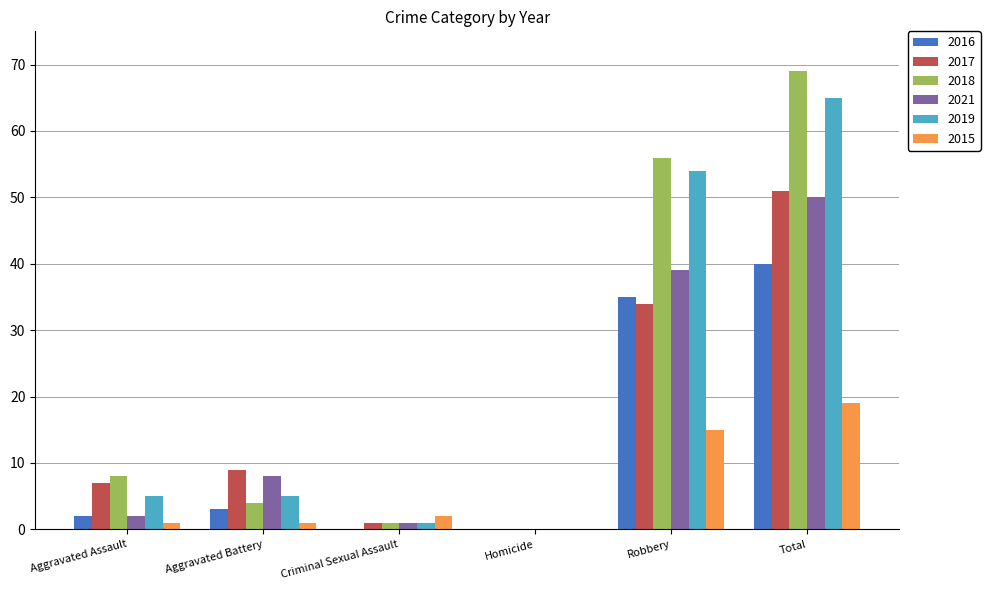

Where is 2017 nearest to the value 25?

Robbery